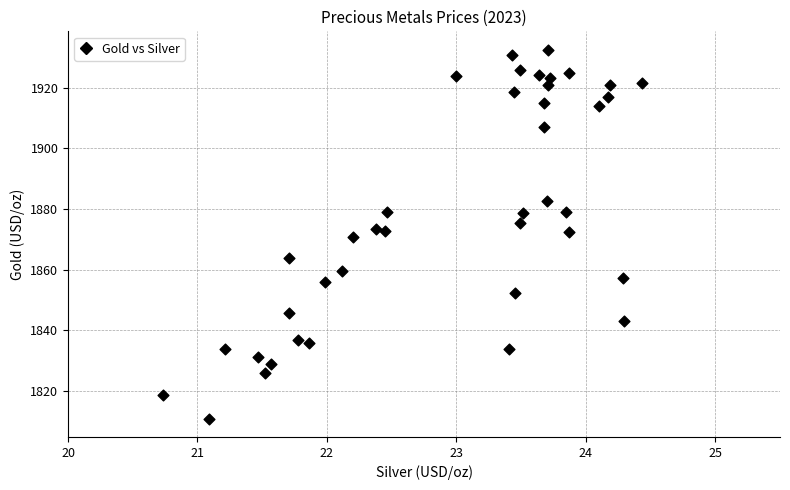

What is the range of X values (max minus min)?

3.7